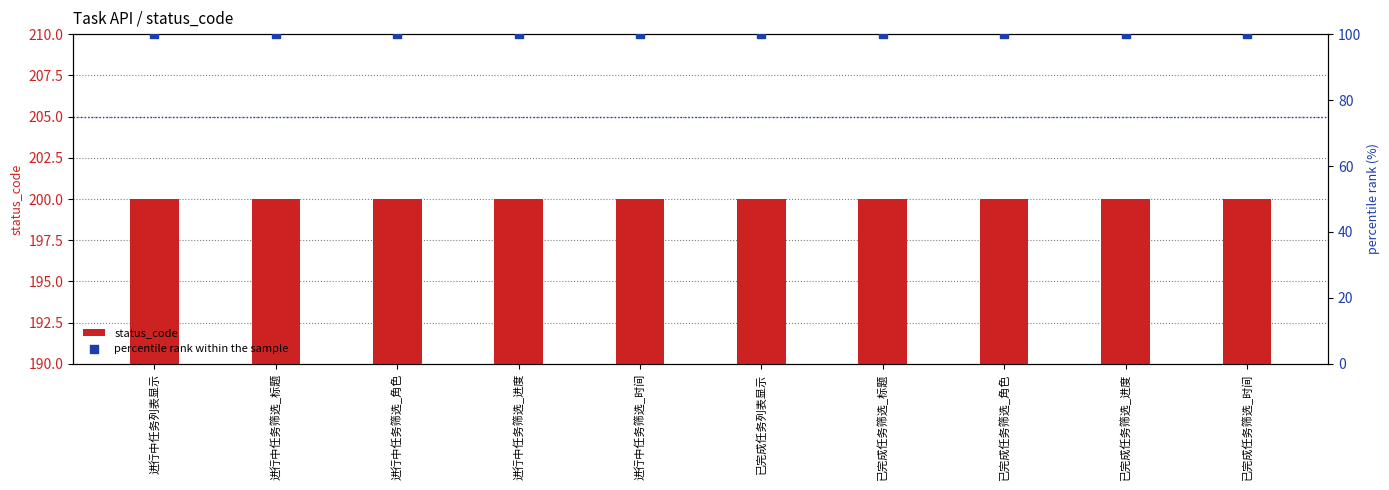

Which series reaches the maximum Y coordinate?

status_code